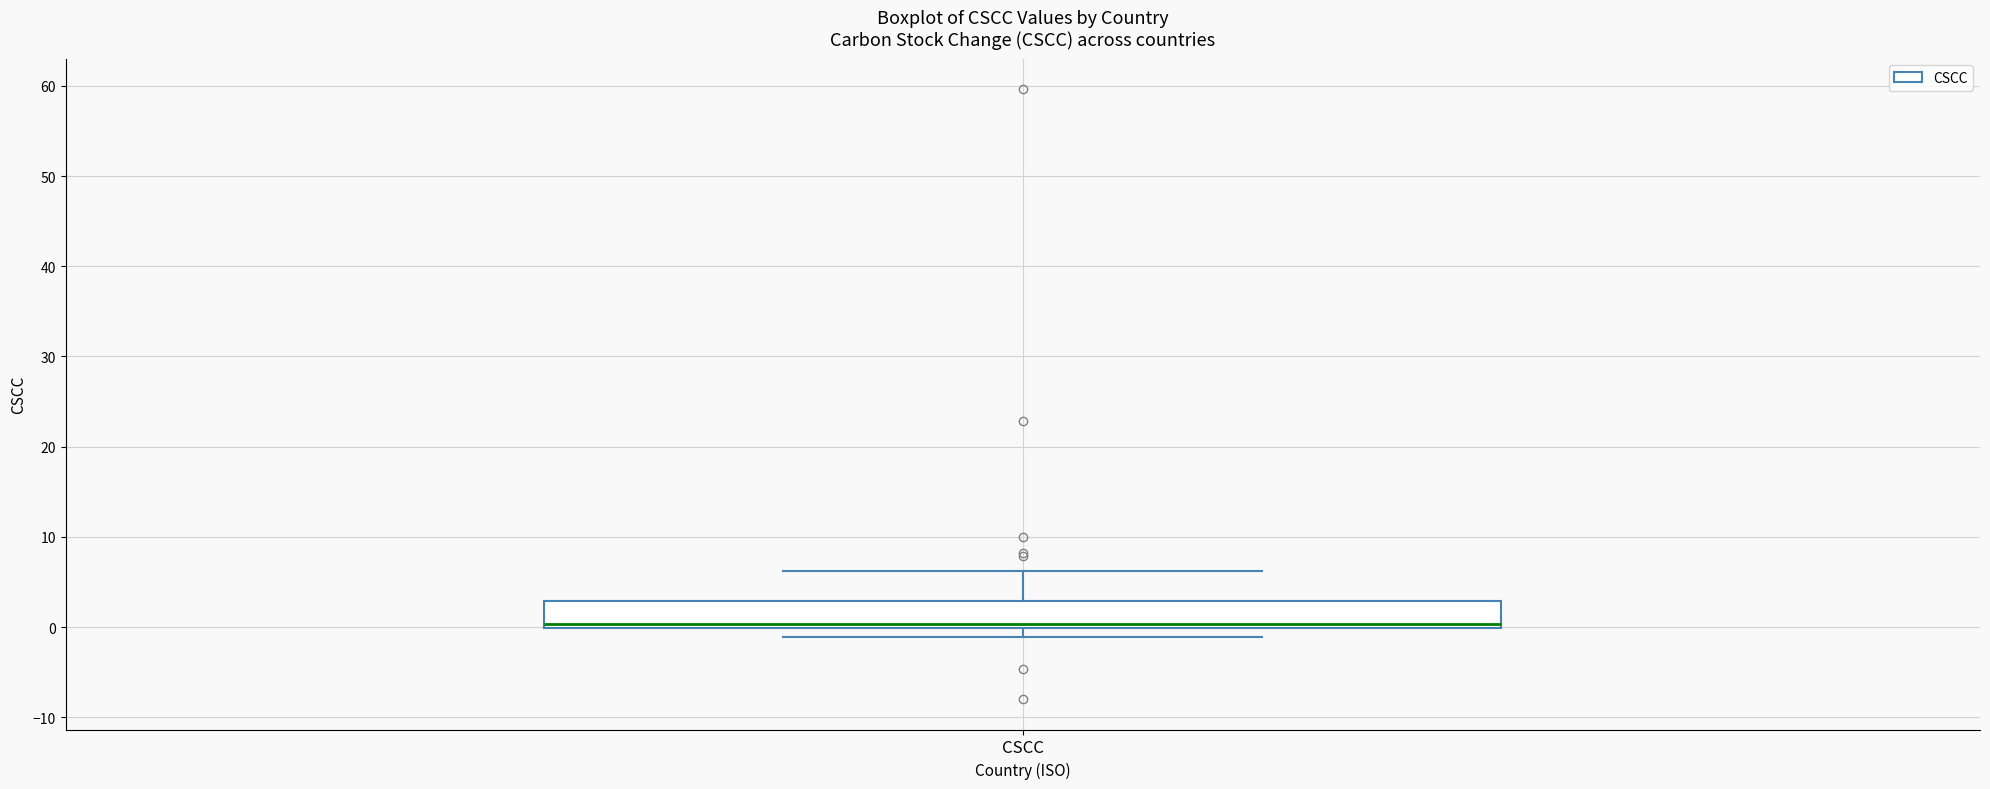

Read this box plot against the y-axis: the position of the median line, the range covered by the box, and the ends of both whiskers. The values are not printed on the chart, so give them approximately, as read against the axis.

median 0 (just above the box's lower edge), box 0 to 3, whiskers -1 to 6